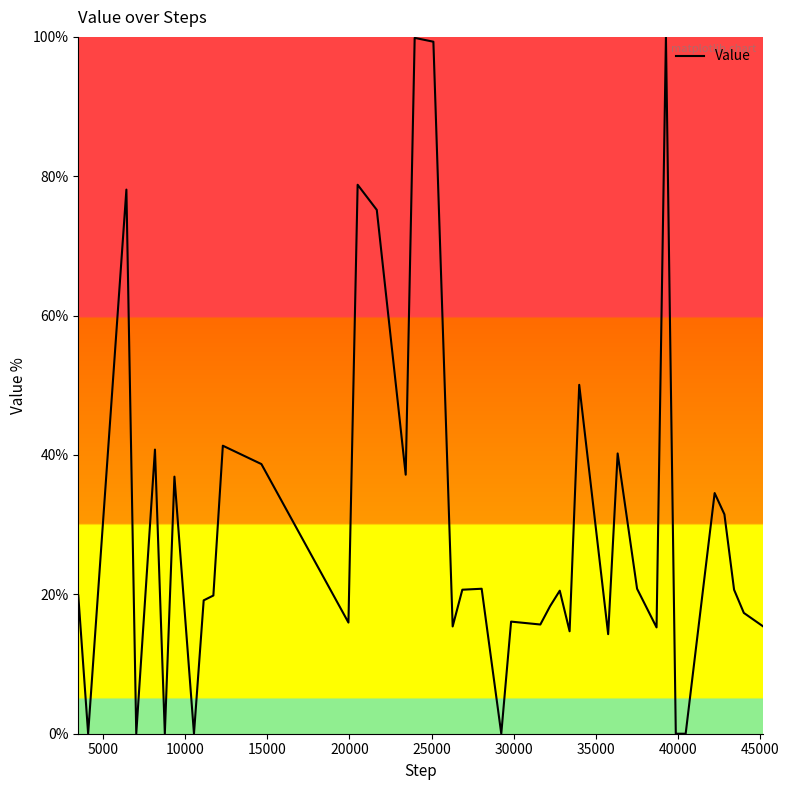

What is the maximum value shown in the chart?

100.0